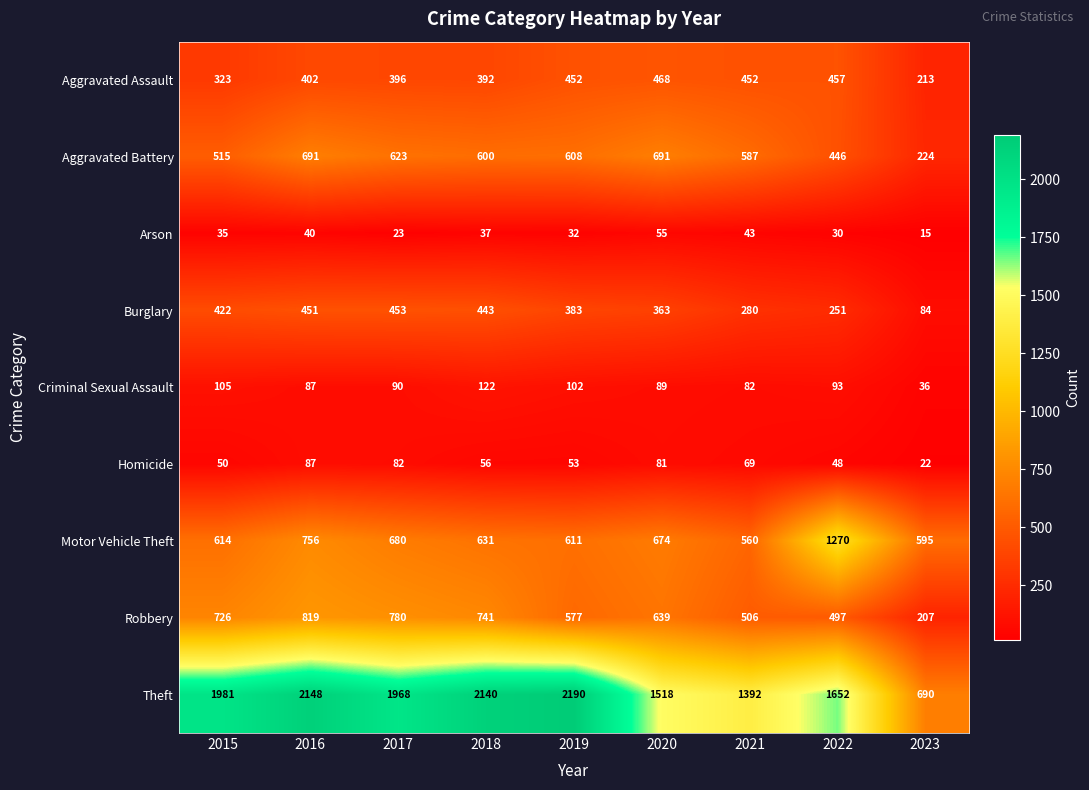

At which label is Robbery closest to 513?

2021